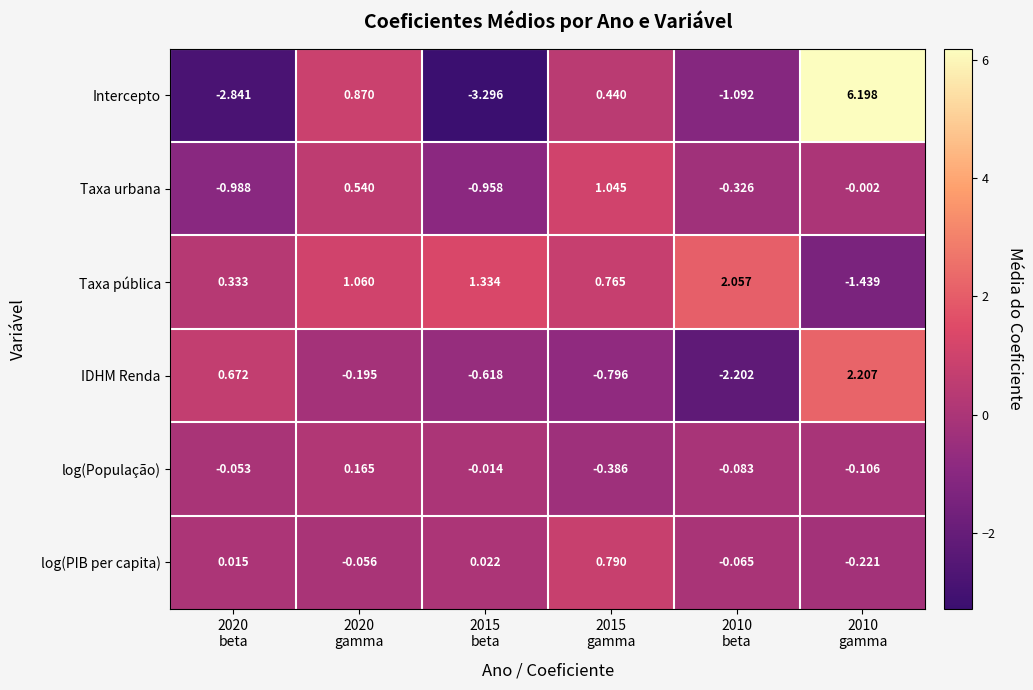

List the series in order of their peak value, highest first.

Intercepto, IDHM Renda, Taxa pública, Taxa urbana, log(PIB per capita), log(População)